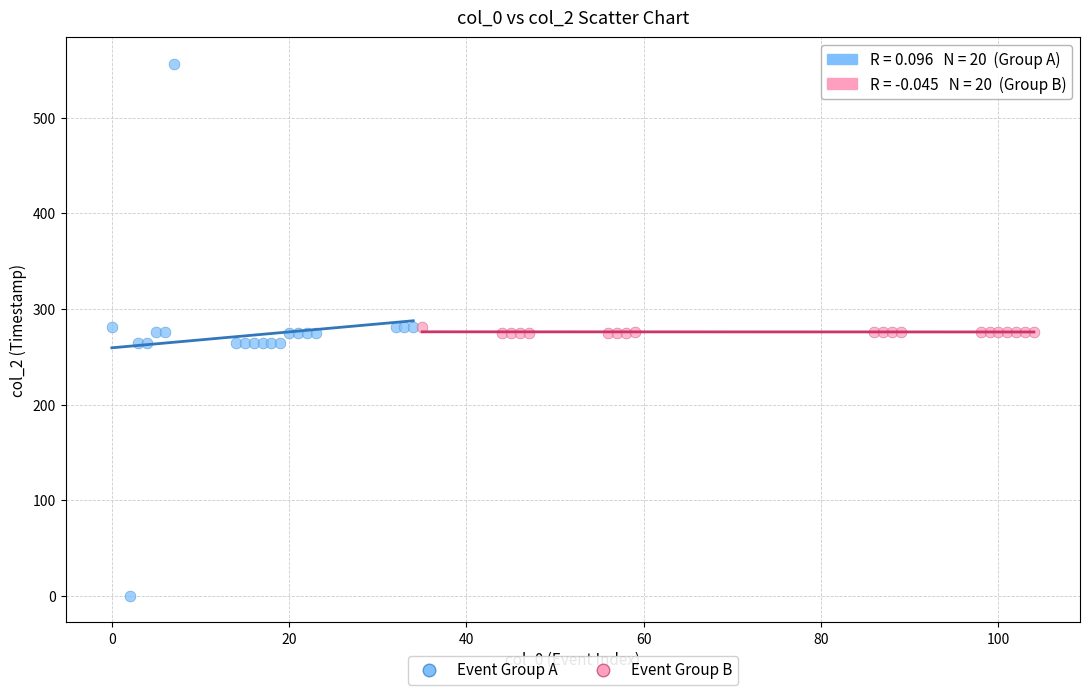

Which series has the widest spread of Y values?

Event Group A